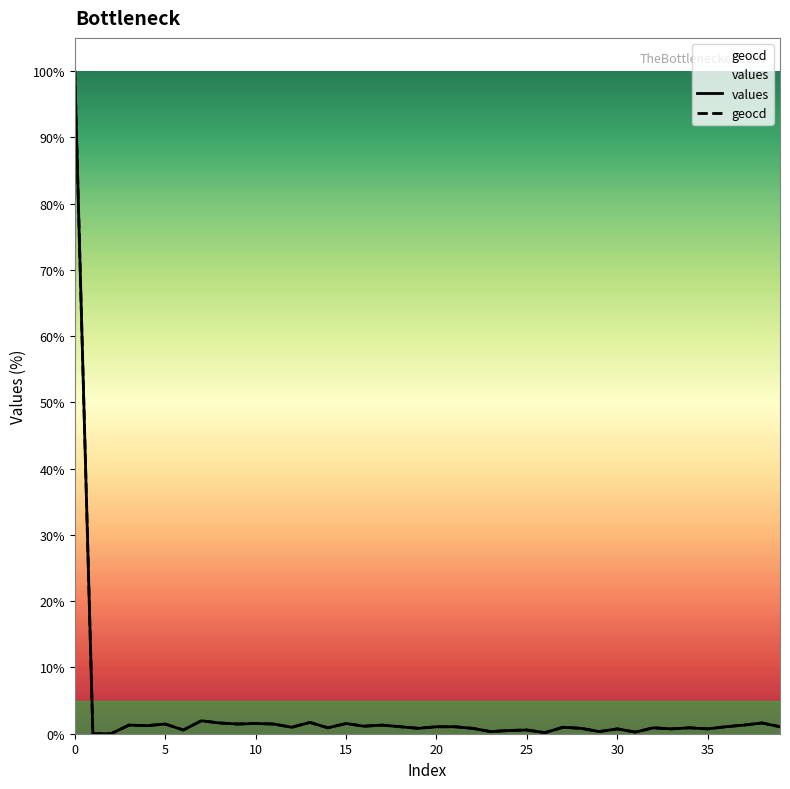

List the series in order of their overall mean, lowest first.

values, geocd